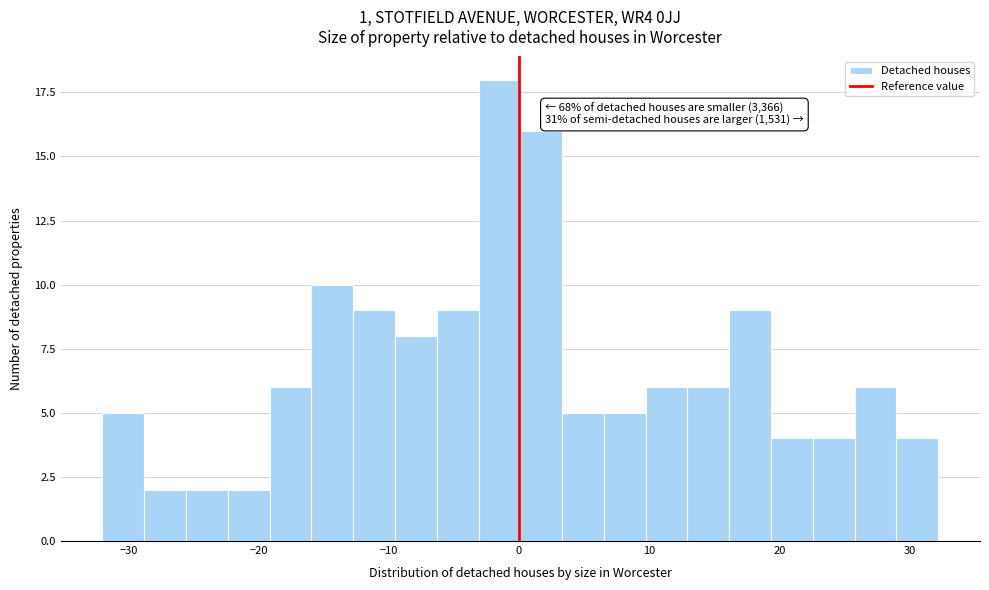

Around what value on the x-axis is the tallest bar? Give the approximate position of its centre, as read against the axis.

-2